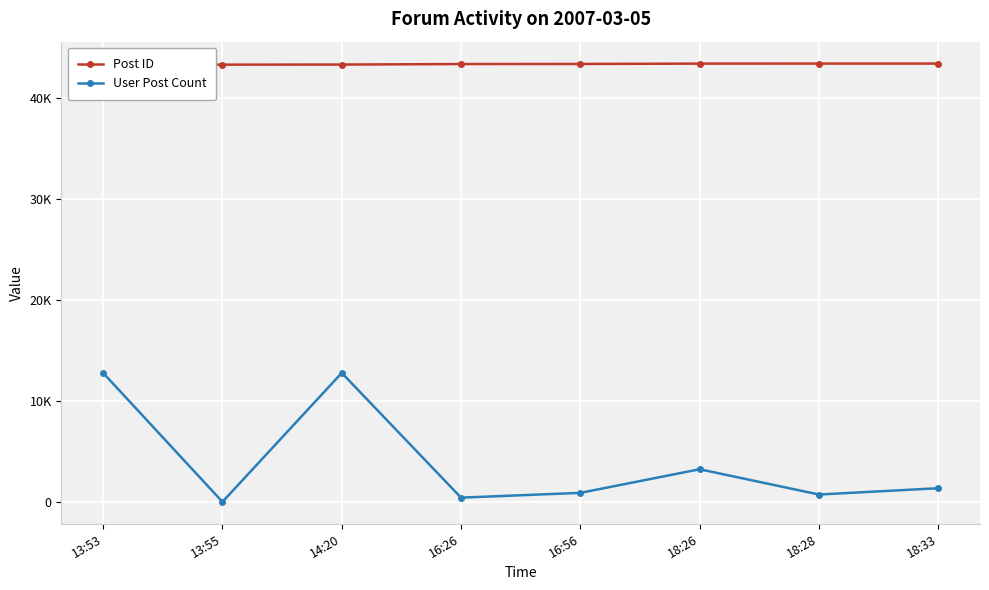

What is the total value across all series at 13:55?

43291